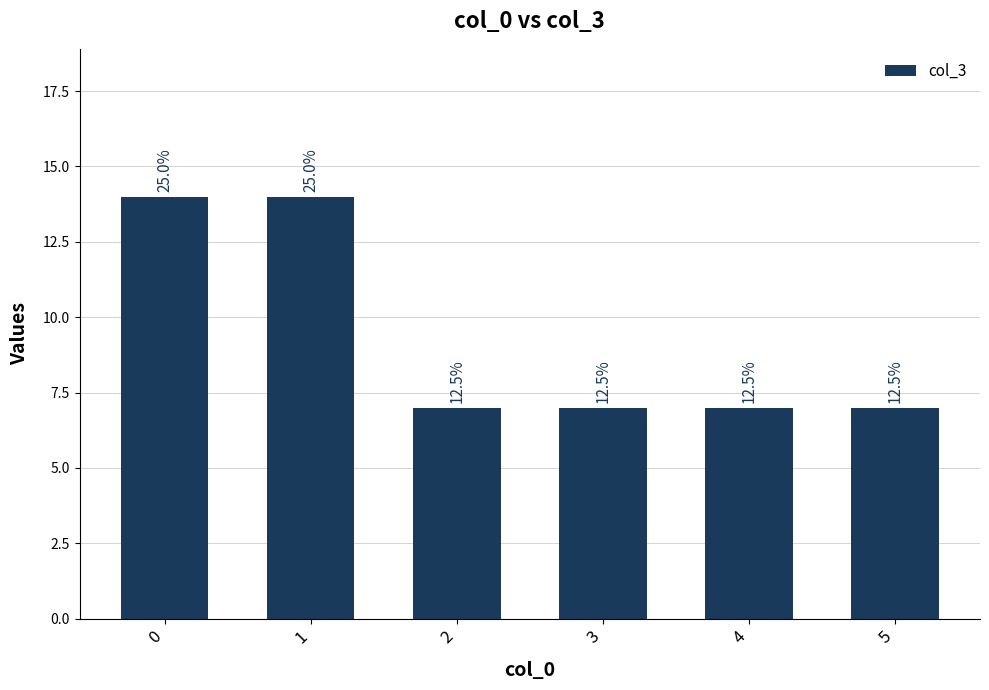

How many bars are there in total?

6